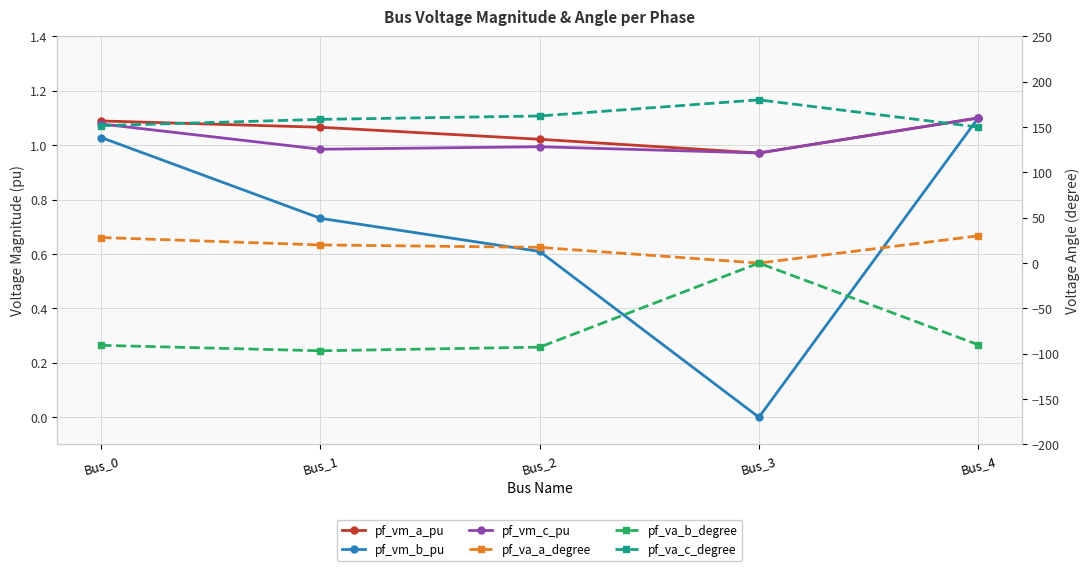

Does the chart display data point markers on the line(s)?

Yes